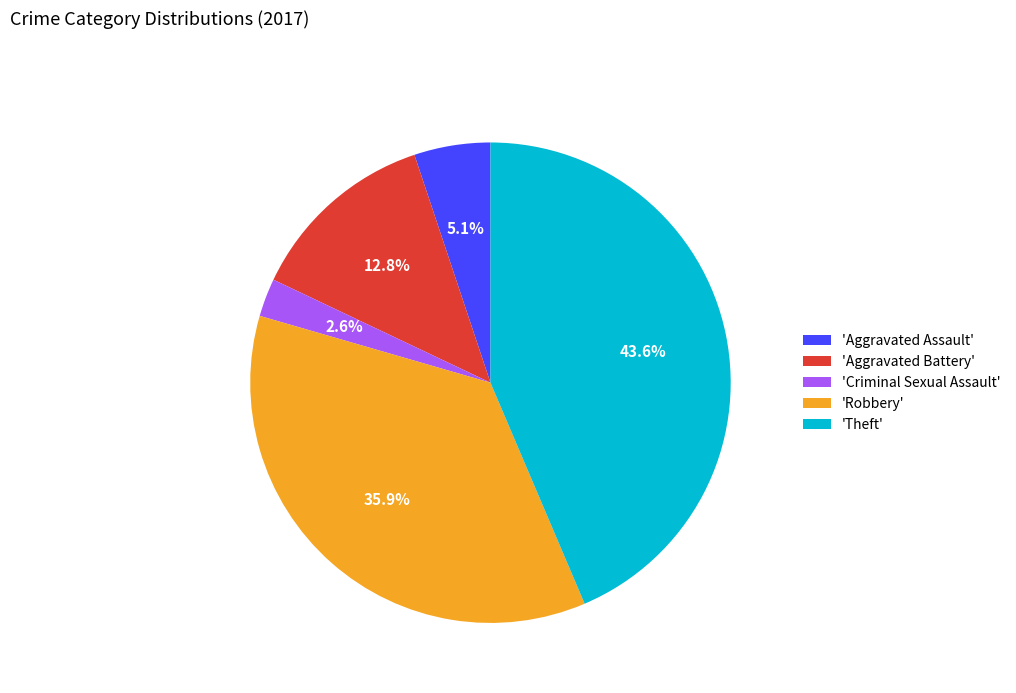

What is the largest slice in the pie chart?

'Theft'